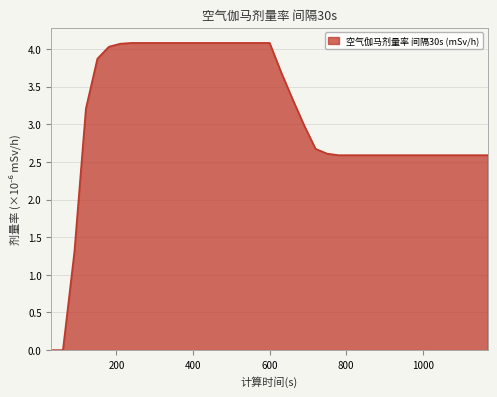

What is the difference between the maximum and minimum values?

4.1